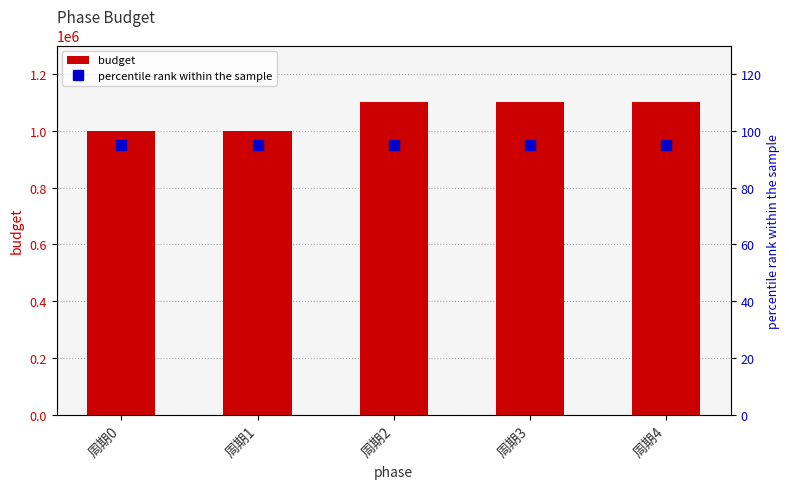

What is the average value of the budget series?

1060000